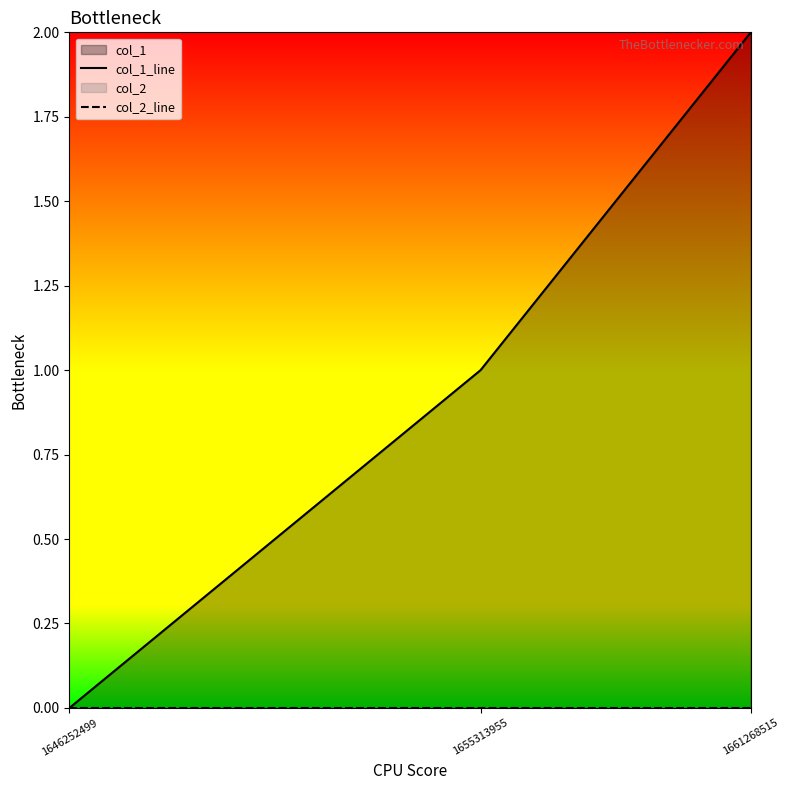

At which category is the sum across all series the highest?

1661268515